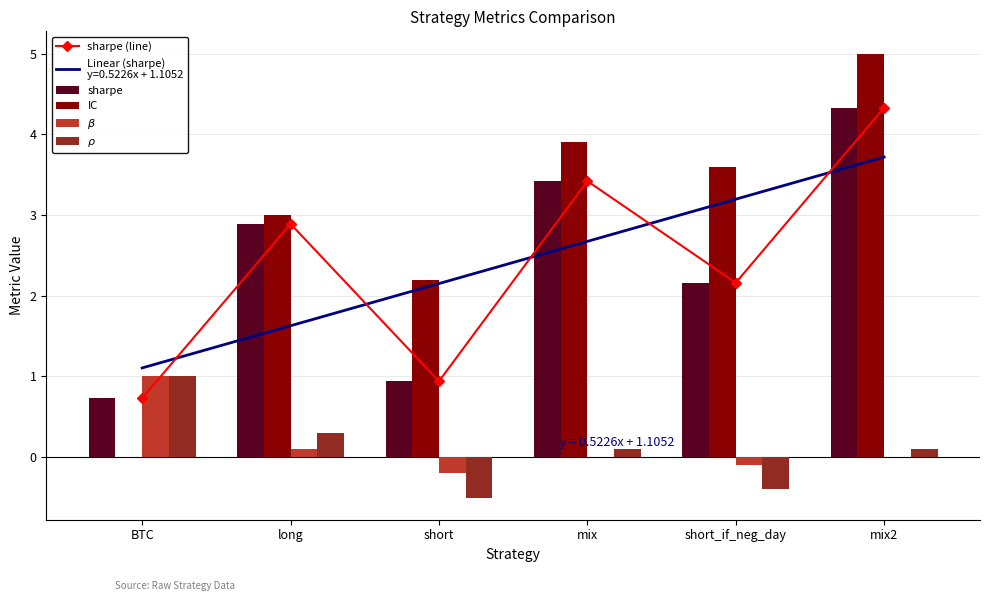

Are the bars horizontal?

No